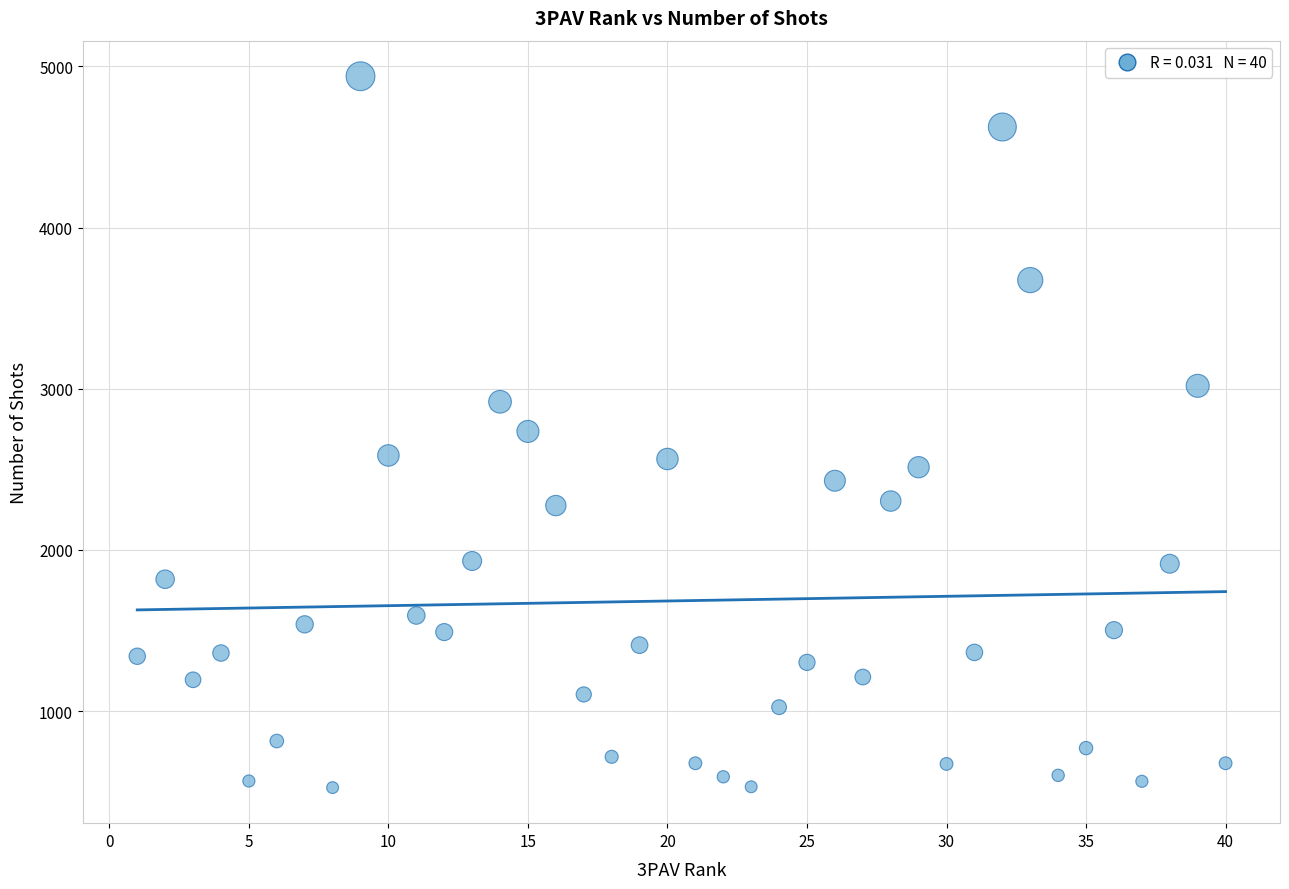

What is the range of Y values (max minus min)?

4414